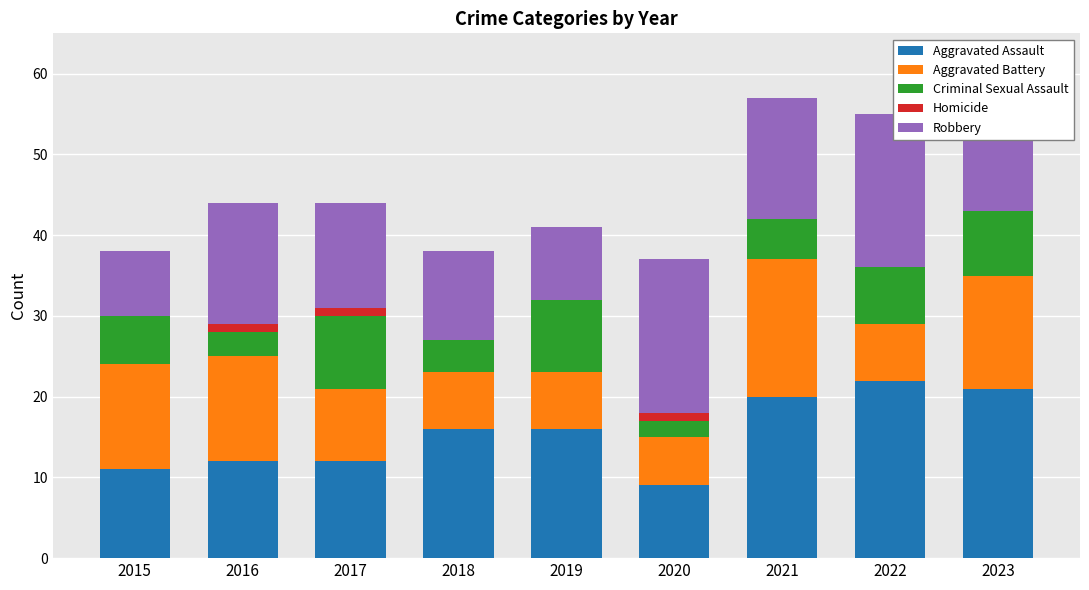

The value of Aggravated Assault at 2020 is 5. True or false?

False